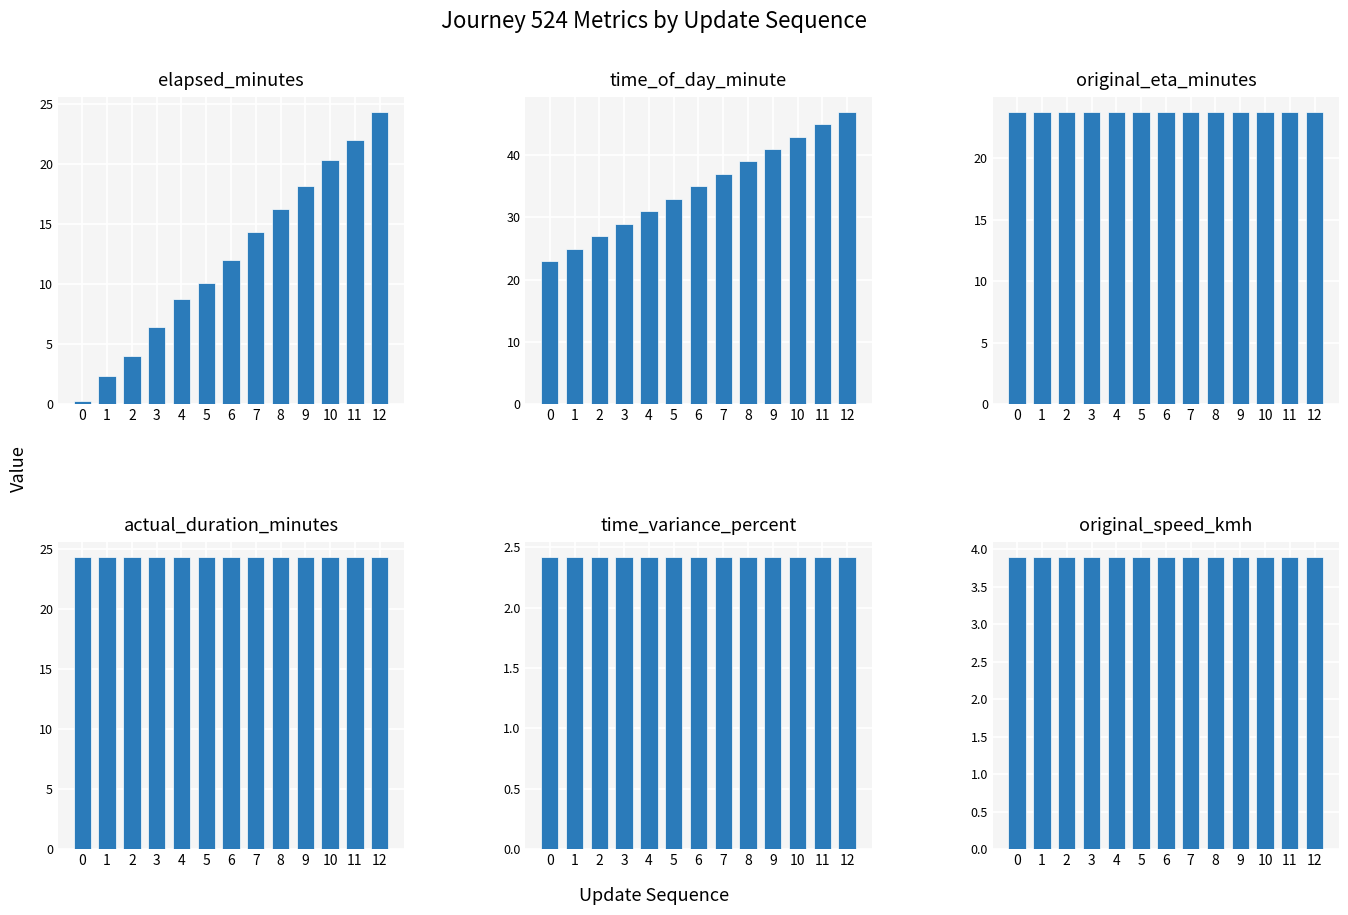

What are all the series names shown in the legend?

elapsed_minutes, time_of_day_minute, original_eta_minutes, actual_duration_minutes, time_variance_percent, original_speed_kmh